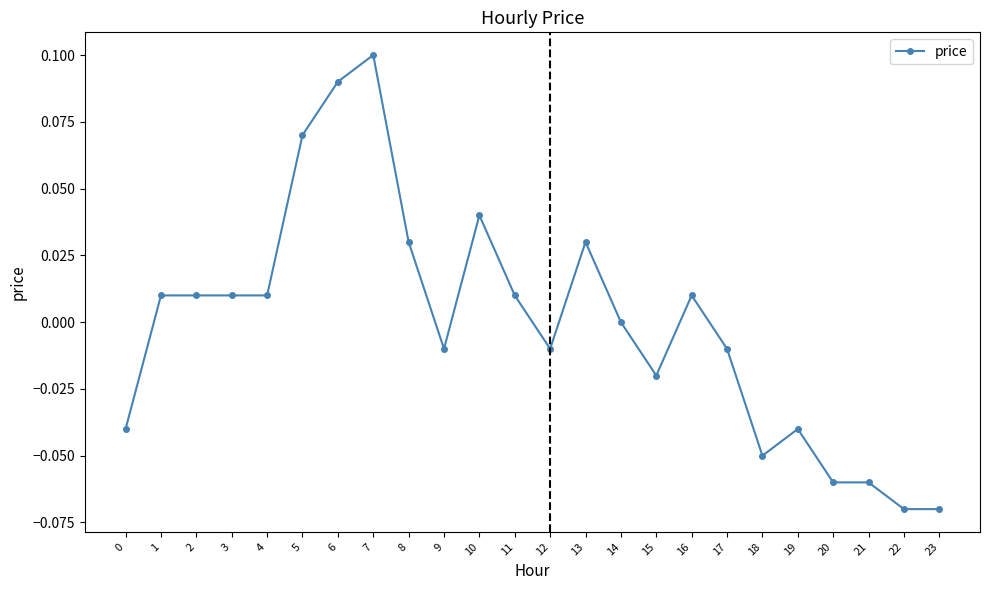

How many lines are shown in the chart?

1